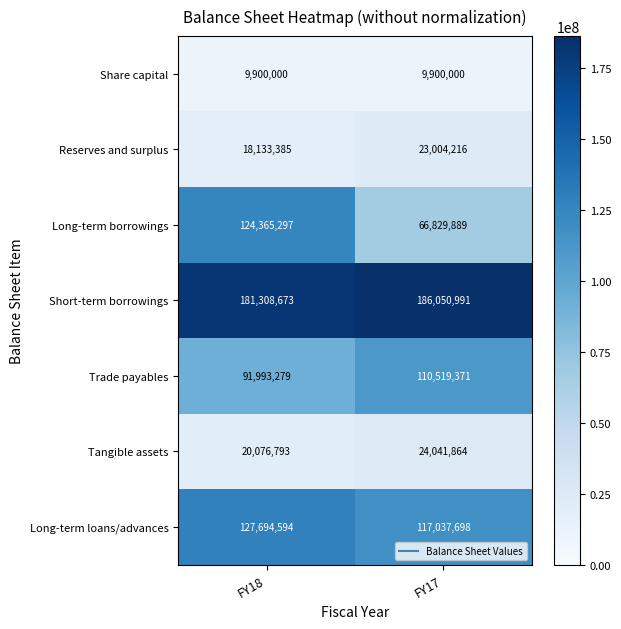

What is the total value across all series at FY18?

573472021